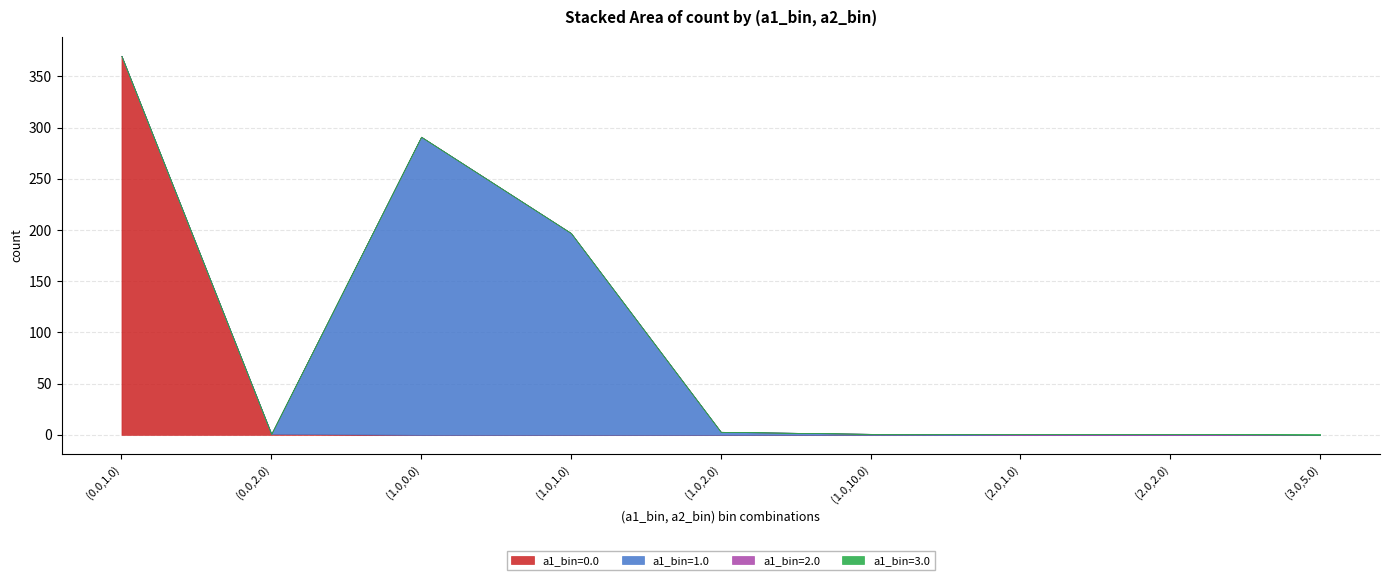

What is the maximum value for a1_bin=0.0?

370